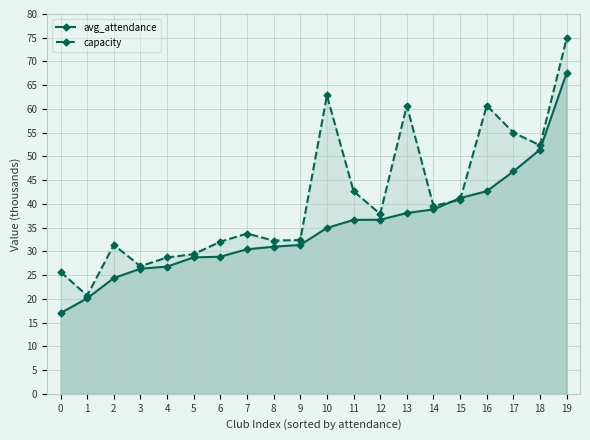

Is it true that avg_attendance equals 43.9 at 9?

False